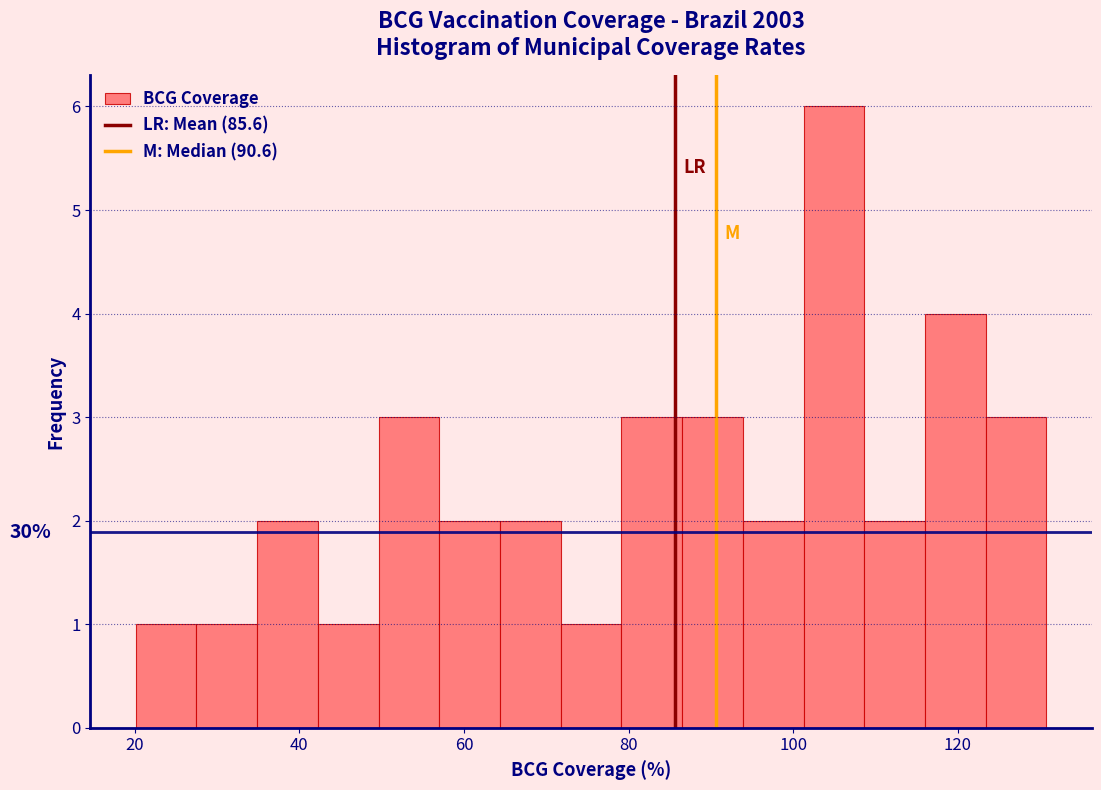

Around what value on the x-axis is the tallest bar? Give the approximate position of its centre, as read against the axis.

104